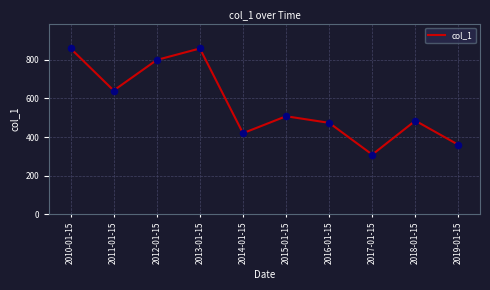

Which has a higher value, 2017-01-15 or 2019-01-15?

2019-01-15